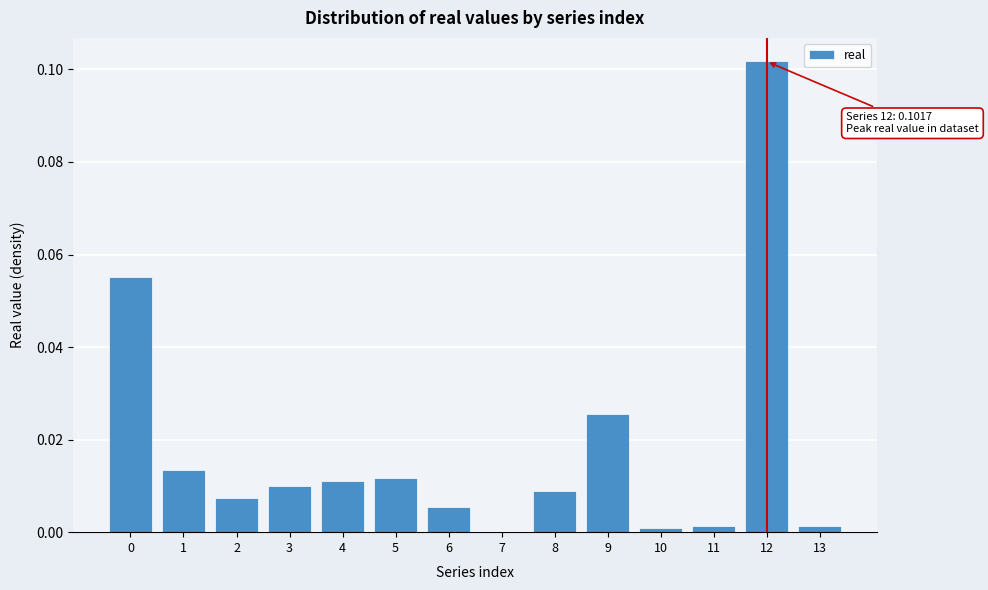

At which category does the chart reach its peak across all series?

12